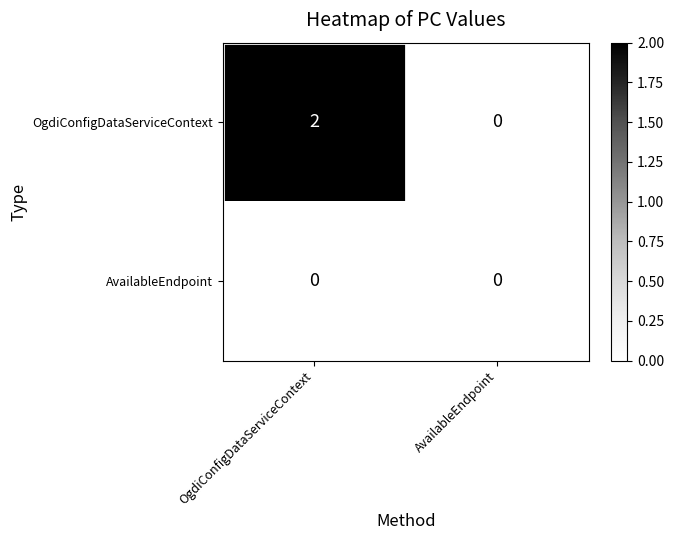

Reading right to left, extract all data points from this chart.

OgdiConfigDataServiceContext: 0	2
AvailableEndpoint: 0	0